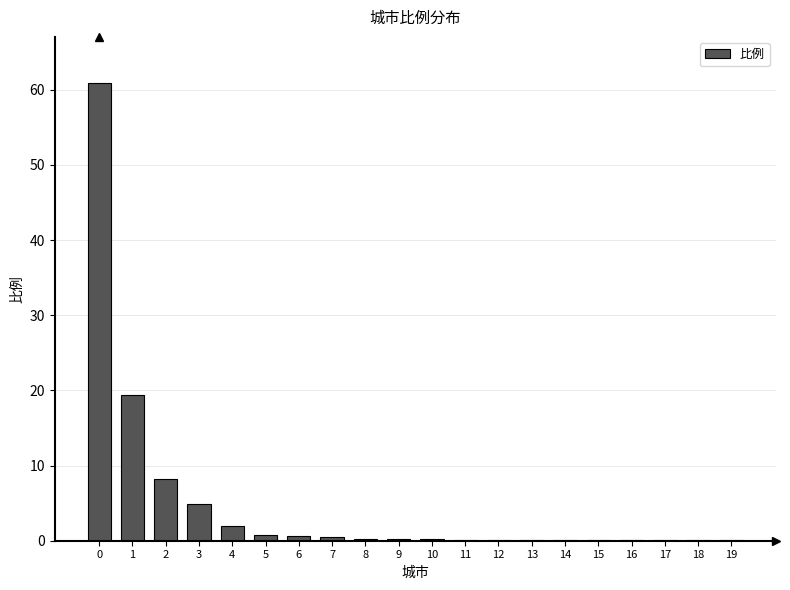

What value does the data have at 3?

4.9